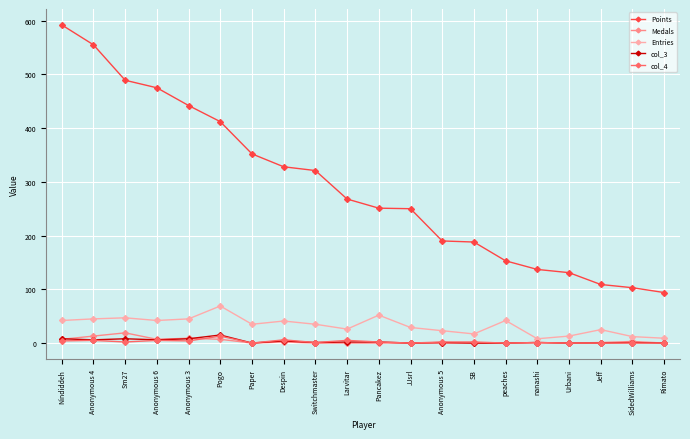

What position from the left is Pogo?

6